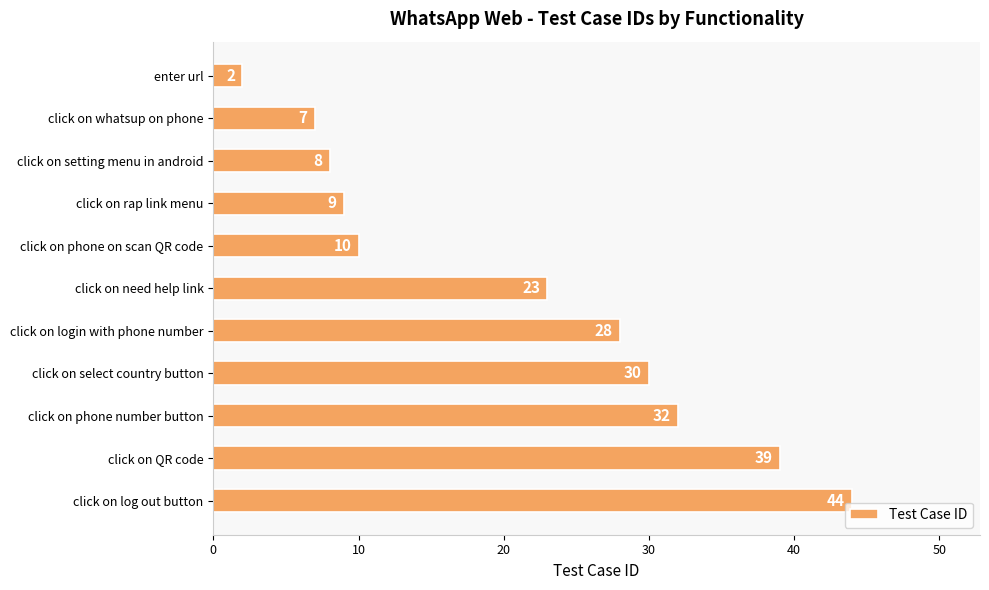

Reading bottom to top, transcribe all the data shown in this chart.

44	39	32	30	28	23	10	9	8	7	2